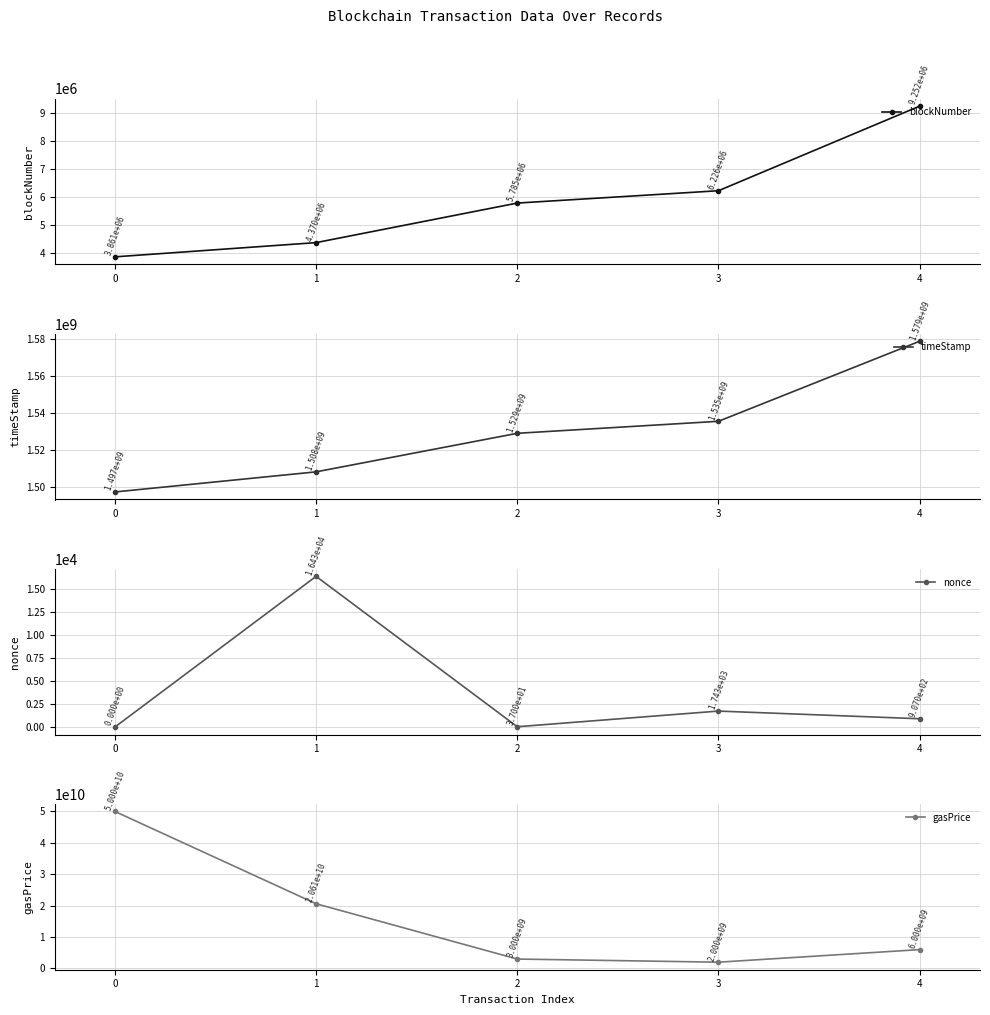

What is the total value across all series at 1?

4534724723